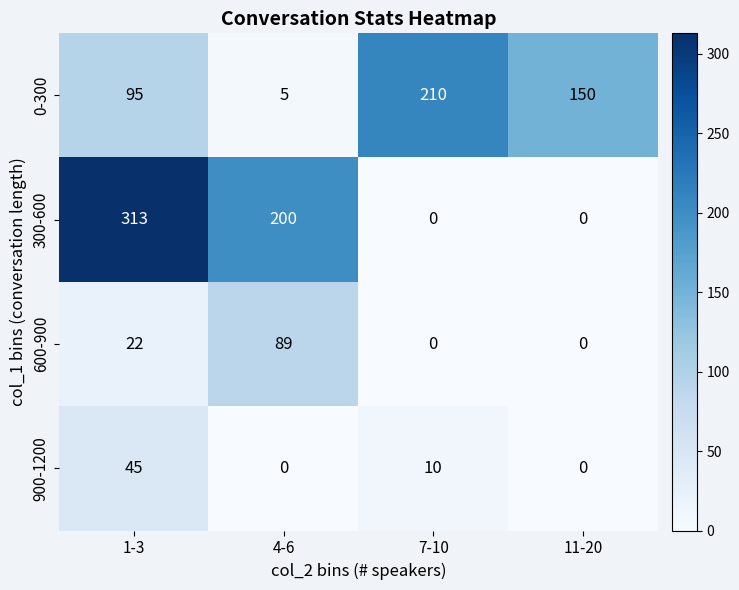

True or false: 300-600 has a value of 0 at 11-20.

True